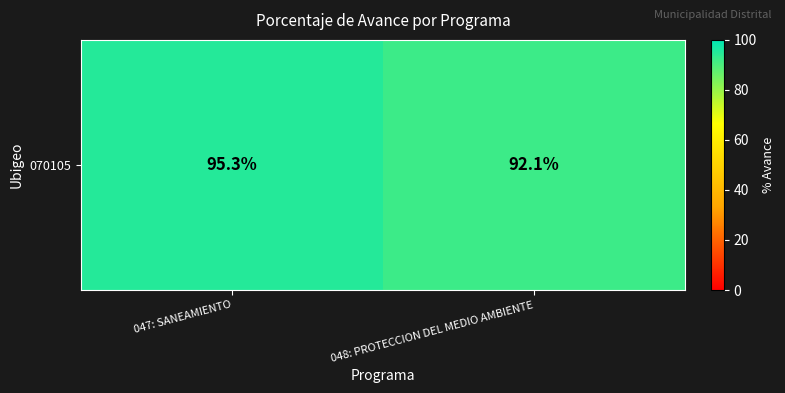

Reading left to right, list all the values displayed in this chart.

95.3	92.1